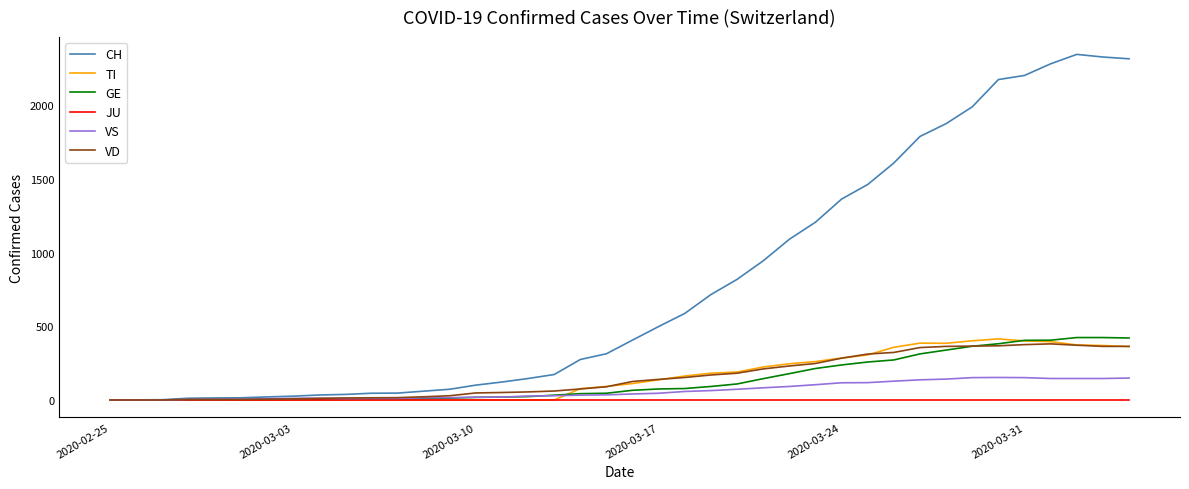

What is the maximum value for VS?

153